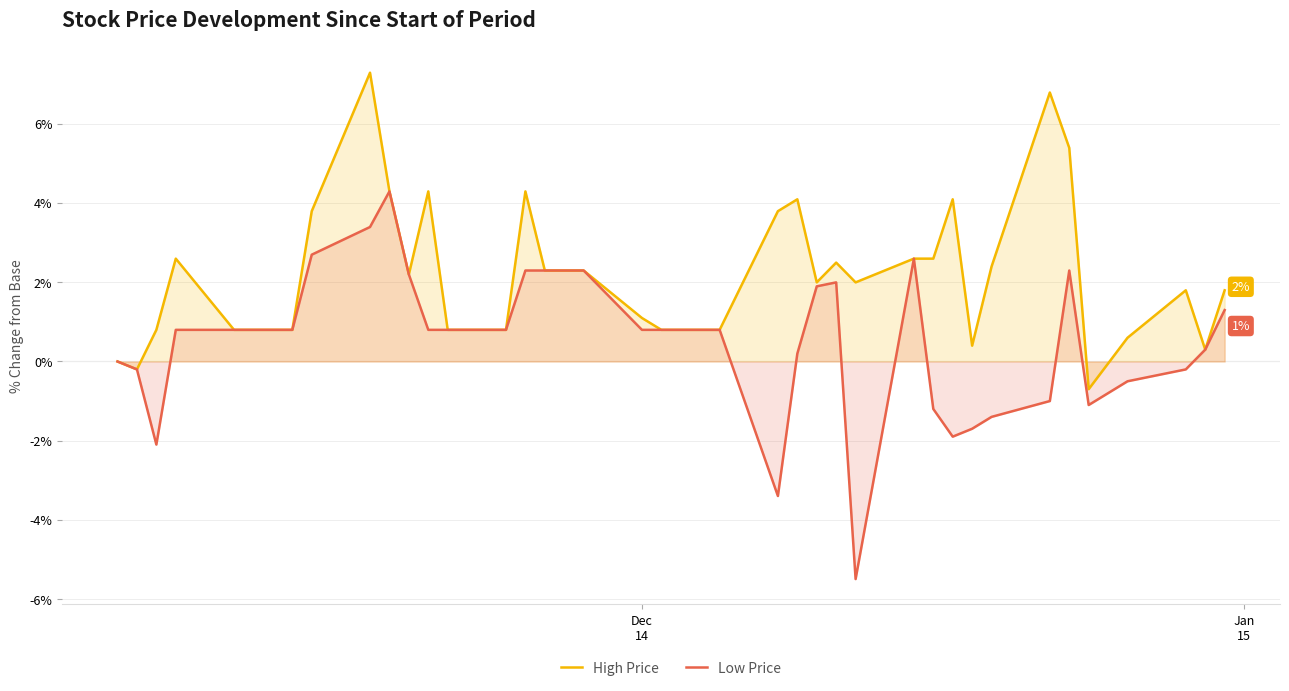

Reading left to right, what are all the values shown in this chart?

High Price: 0.0	-0.2	0.8	2.6	0.8	0.8	0.8	0.8	3.8	7.3	4.3	2.2	4.3	0.8	0.8	4.3	2.3	2.3	1.1	0.8	0.8	0.8	0.8	3.8	4.1	2.0	2.5	2.0	2.6	2.6	4.1	0.4	2.4	6.8	5.4	-0.7	0.6	1.8	0.3	1.8
Low Price: 0.0	-0.2	-2.1	0.8	0.8	0.8	0.8	0.8	2.7	3.4	4.3	2.2	0.8	0.8	0.8	2.3	2.3	2.3	0.8	0.8	0.8	0.8	0.8	-3.4	0.2	1.9	2.0	-5.5	2.6	-1.2	-1.9	-1.7	-1.4	-1.0	2.3	-1.1	-0.5	-0.2	0.3	1.3